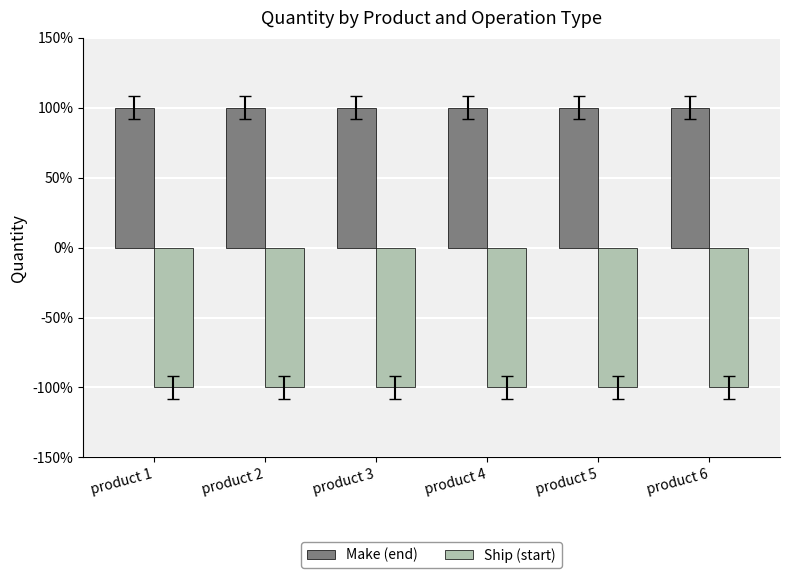

Are the bars grouped side by side (vs. stacked)?

Yes